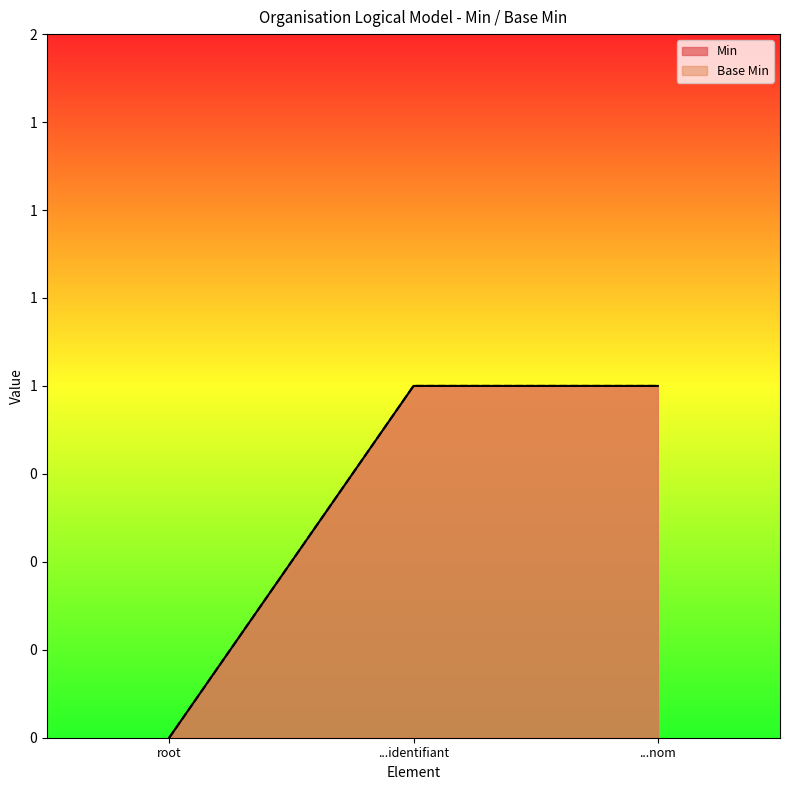

Does the chart display data point markers on the line(s)?

No